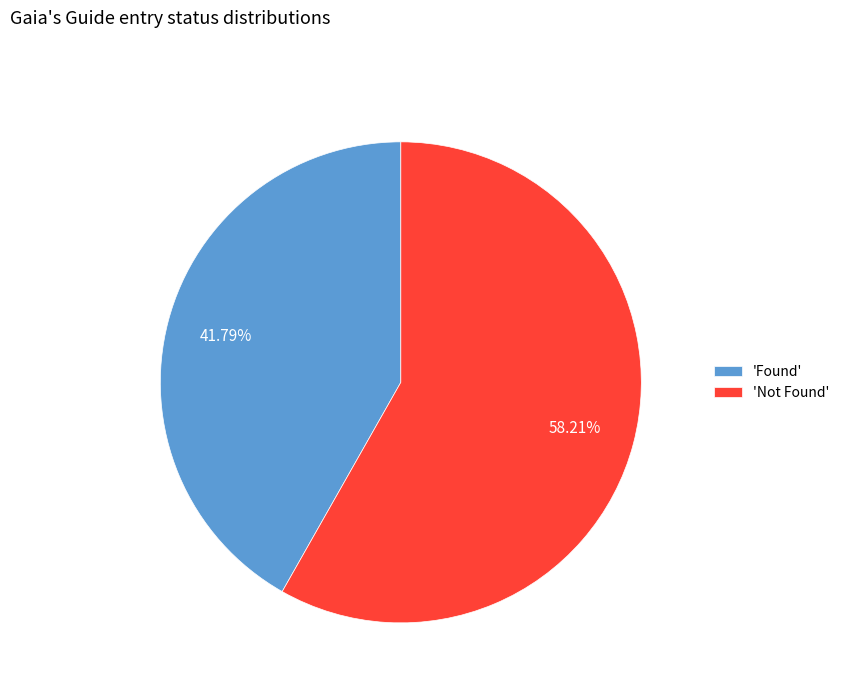

Is the sum of 'Not Found' and 'Found' greater than half?

Yes